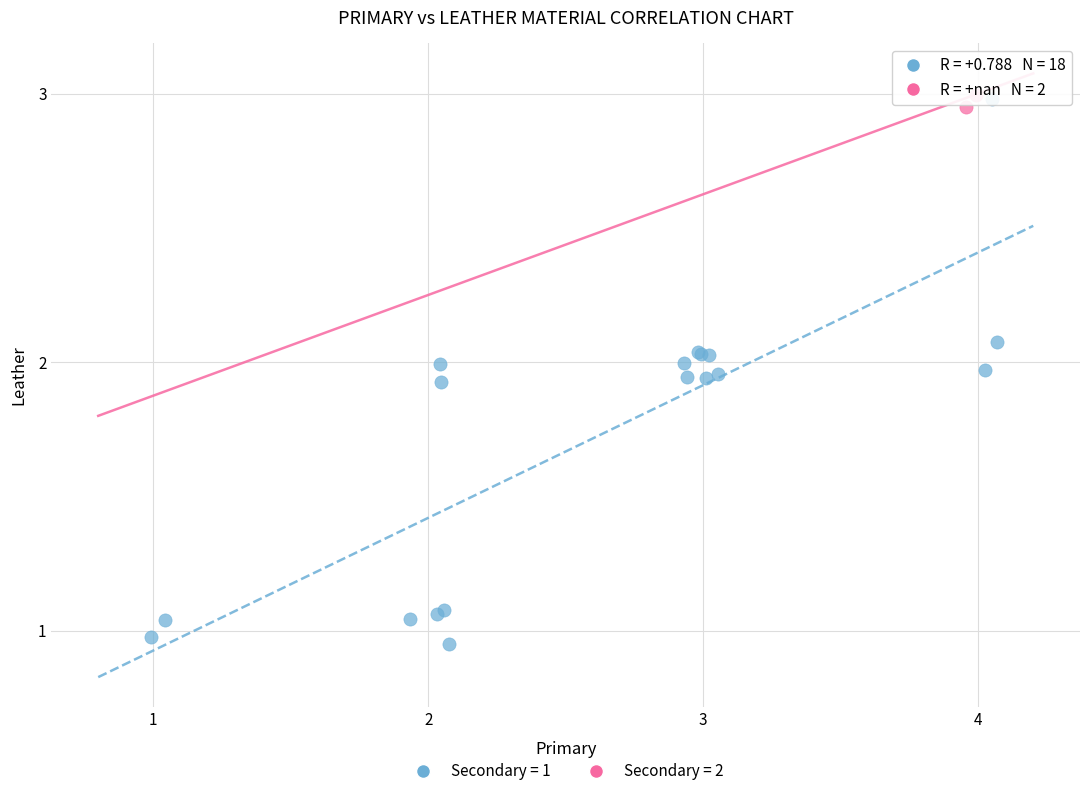

Which series reaches the minimum Y coordinate?

Secondary = 1